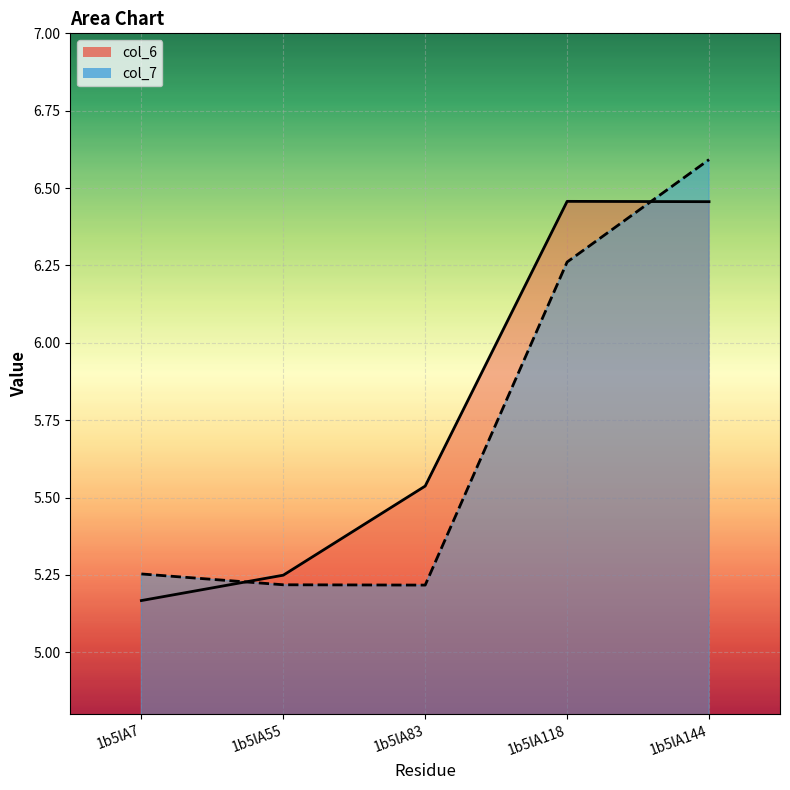

What is the maximum value shown in the chart?

6.6